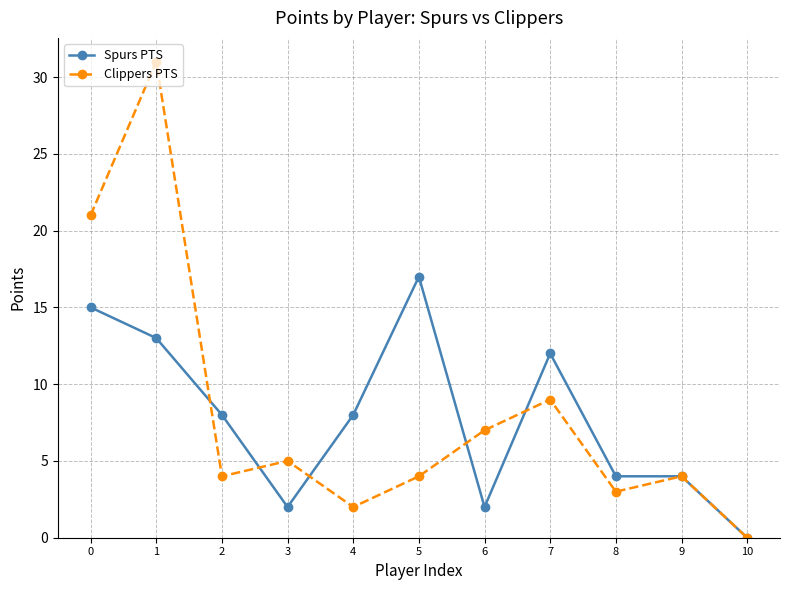

At which label does Clippers PTS reach its minimum?

10